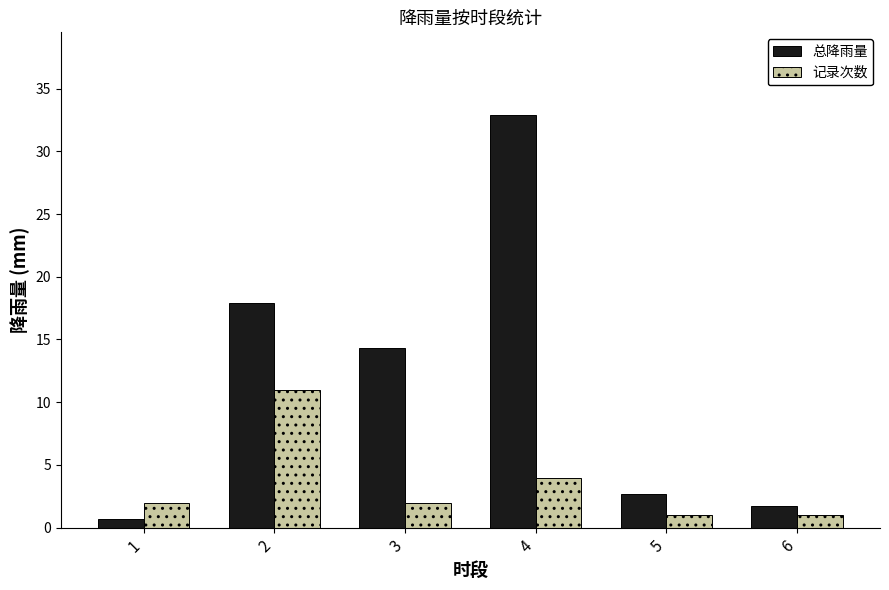

Count the 记录次数 values in the range 1 to 4.

5